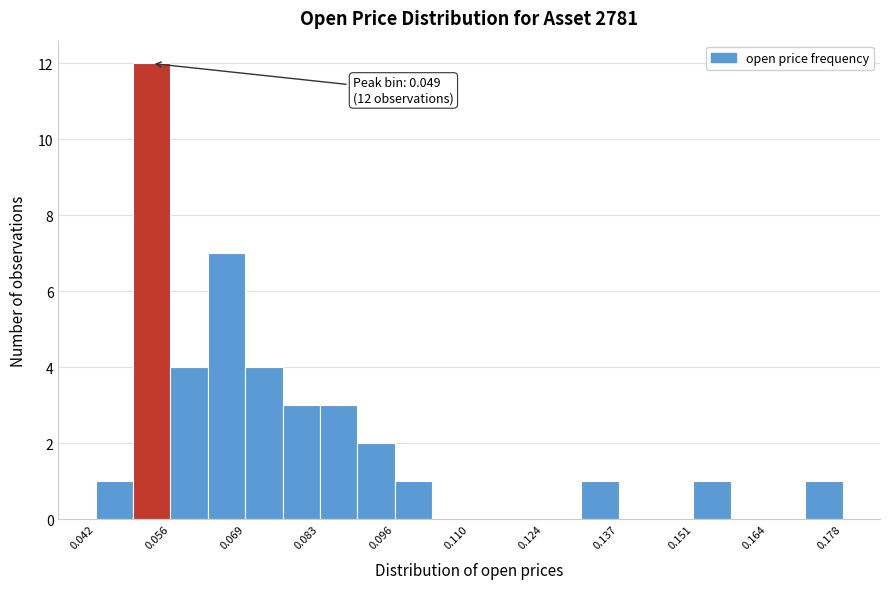

Read against the x-axis, roughly where is the centre of the tallest bar?

0.052